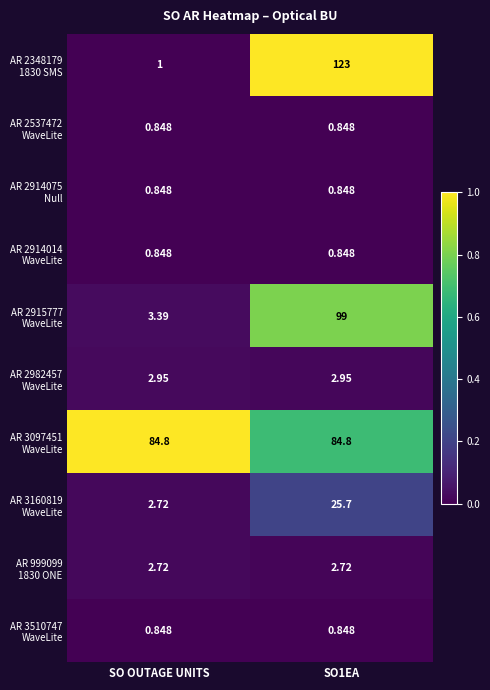

How many data points does each series have?

2